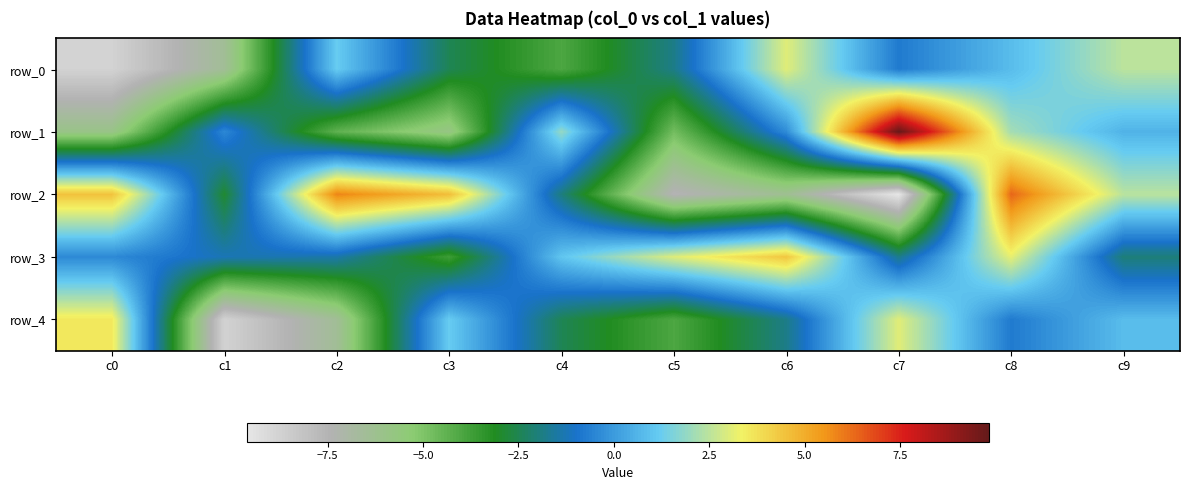

Which has a higher value, c0 or c7?

c7